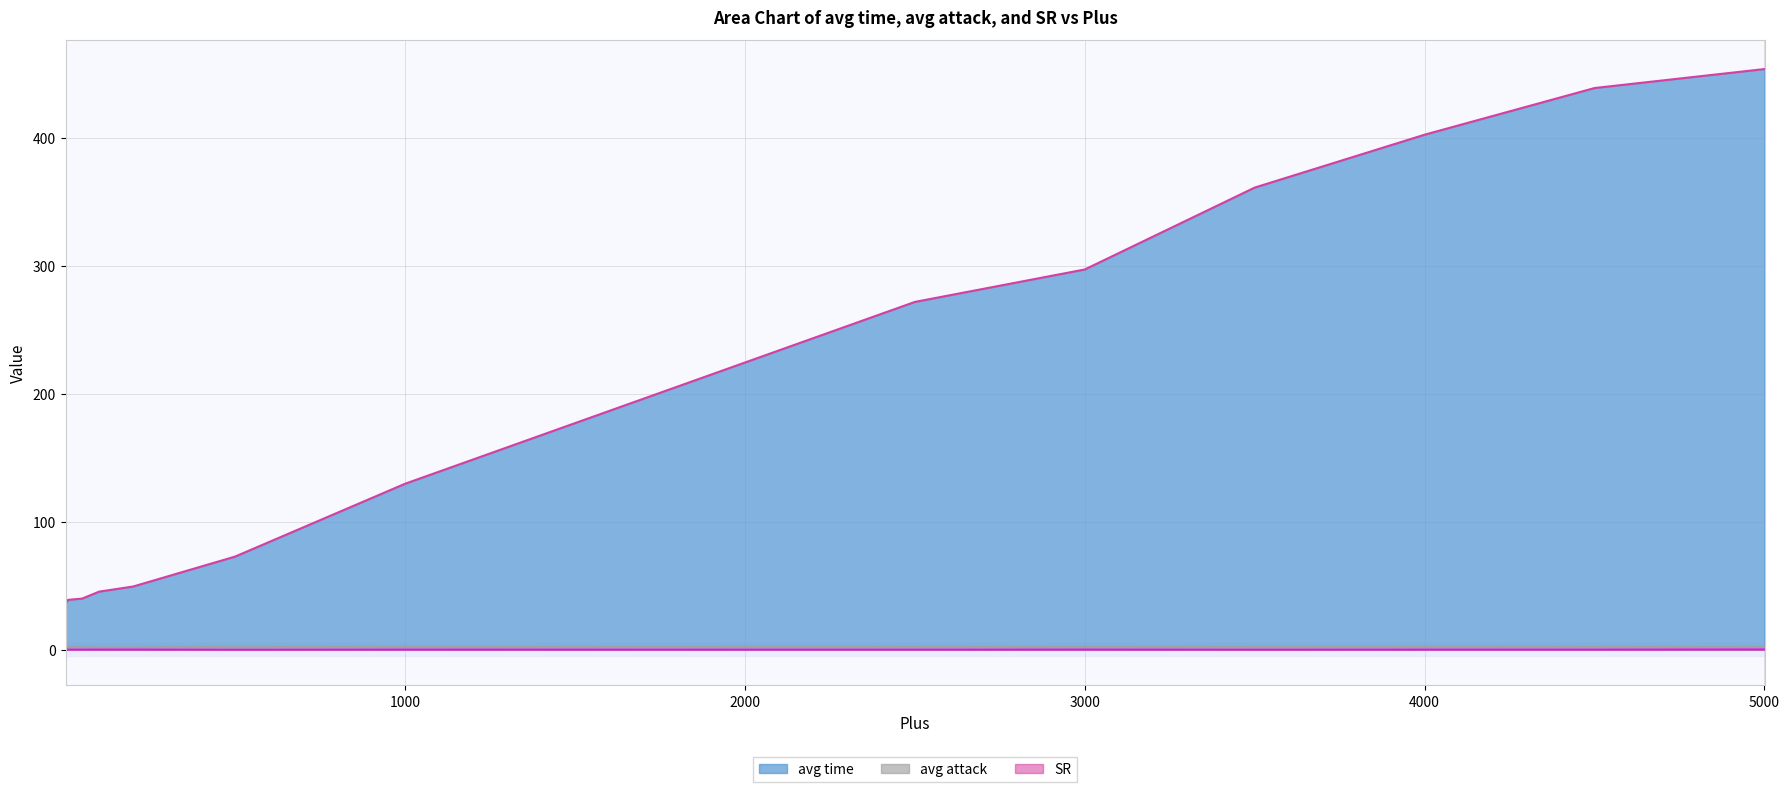

At 4000, list the series in order from smallest to largest.

SR, avg attack, avg time